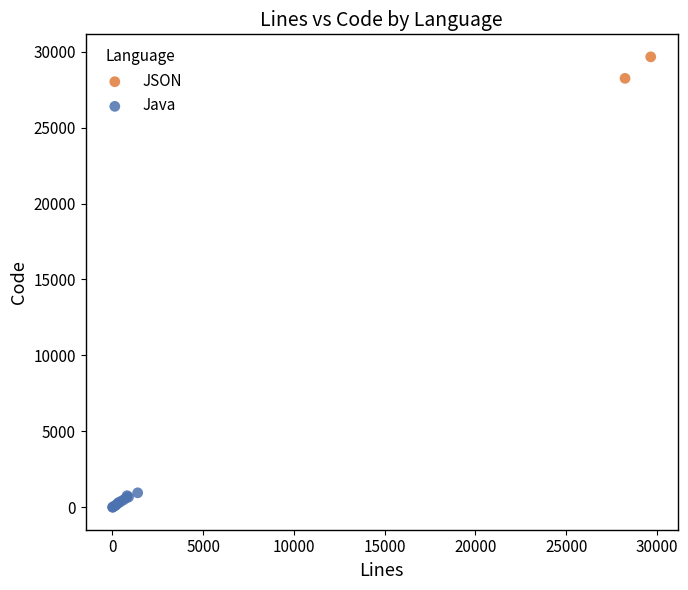

What are all the series names shown in the legend?

JSON, Java